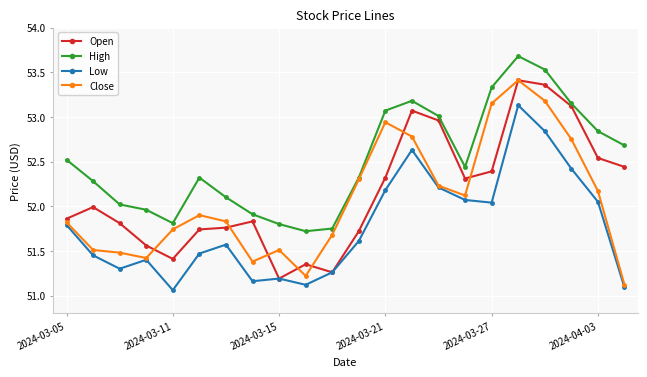

What is the difference between the maximum and second lowest values in the Low series?

2.0